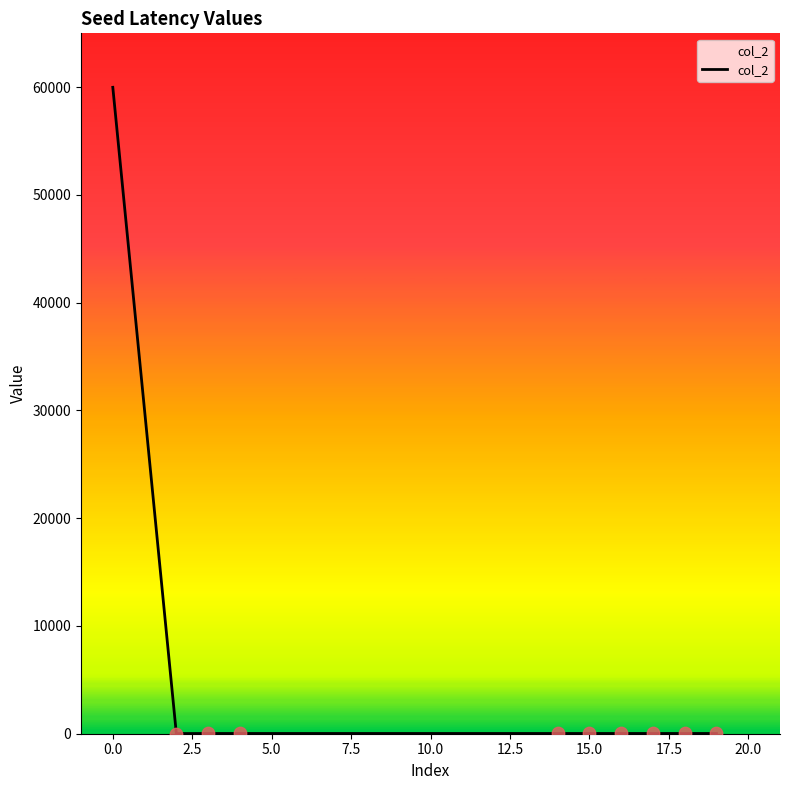

What is the difference between the maximum and minimum values?

59976